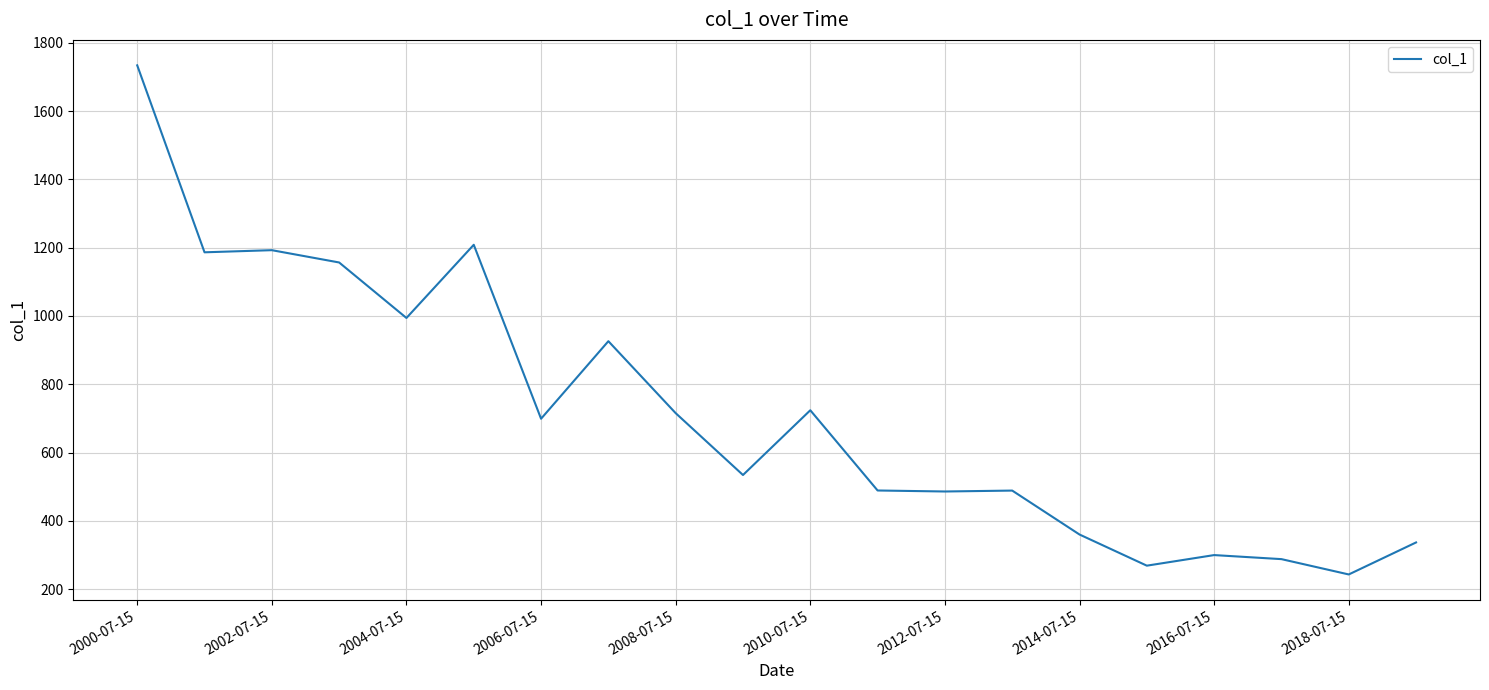

What is the maximum value shown in the chart?

1733.8